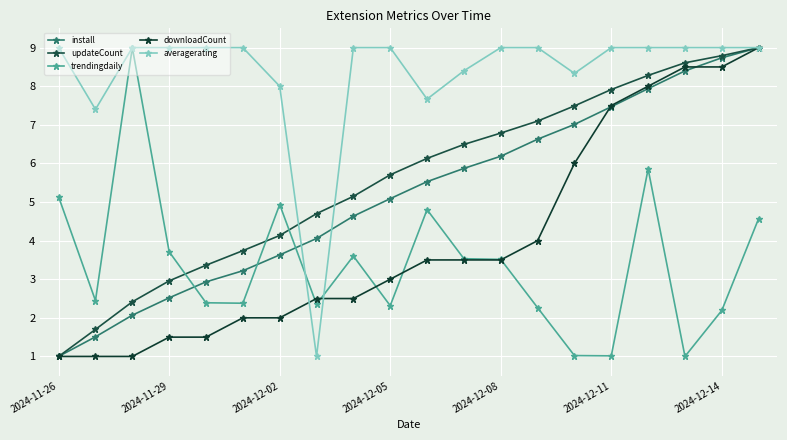

Reading right to left, extract all data points from this chart.

install: 9.0	8.7	8.4	7.9	7.5	7.0	6.6	6.2	5.9	5.5	5.1	4.6	4.1	3.6	3.2	2.9	2.5	2.1	1.5	1.0
updateCount: 9.0	8.8	8.6	8.3	7.9	7.5	7.1	6.8	6.5	6.1	5.7	5.1	4.7	4.1	3.7	3.4	3.0	2.4	1.7	1.0
trendingdaily: 4.6	2.2	1.0	5.9	1.0	1.0	2.3	3.5	3.5	4.8	2.3	3.6	2.4	4.9	2.4	2.4	3.7	9.0	2.4	5.1
downloadCount: 9.0	8.5	8.5	8.0	7.5	6.0	4.0	3.5	3.5	3.5	3.0	2.5	2.5	2.0	2.0	1.5	1.5	1.0	1.0	1.0
averagerating: 9.0	9.0	9.0	9.0	9.0	8.3	9.0	9.0	8.4	7.7	9.0	9.0	1.0	8.0	9.0	9.0	9.0	9.0	7.4	9.0